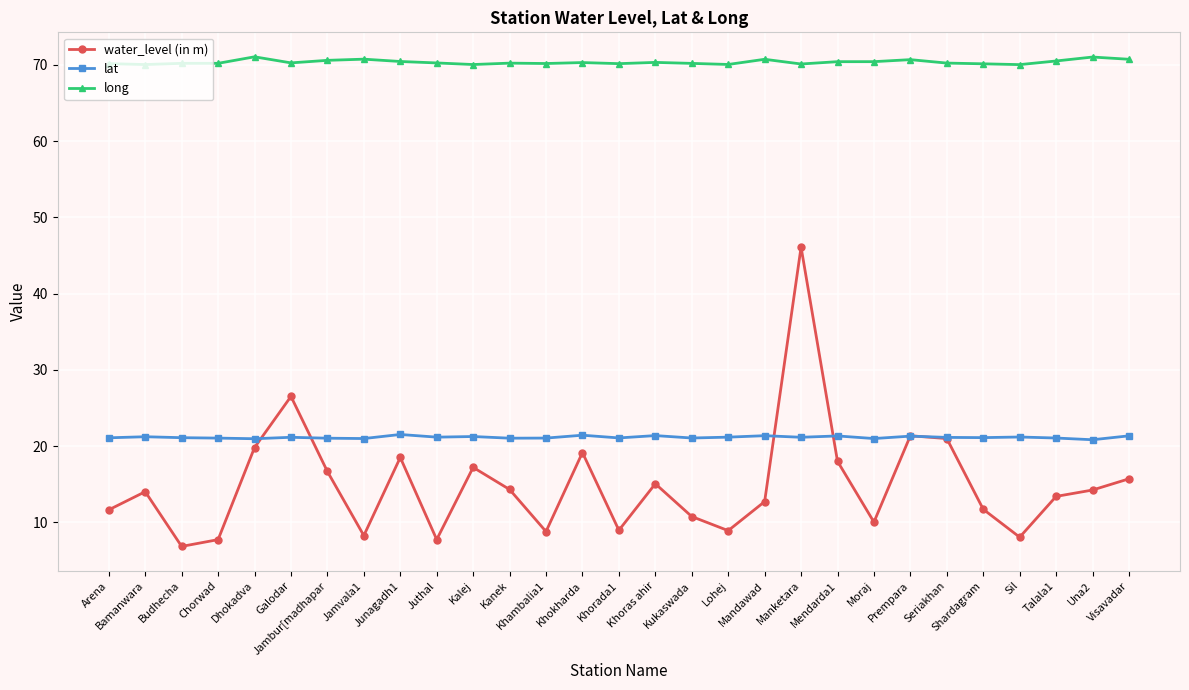

True or false: lat has more than 2 interior local peaks.

True